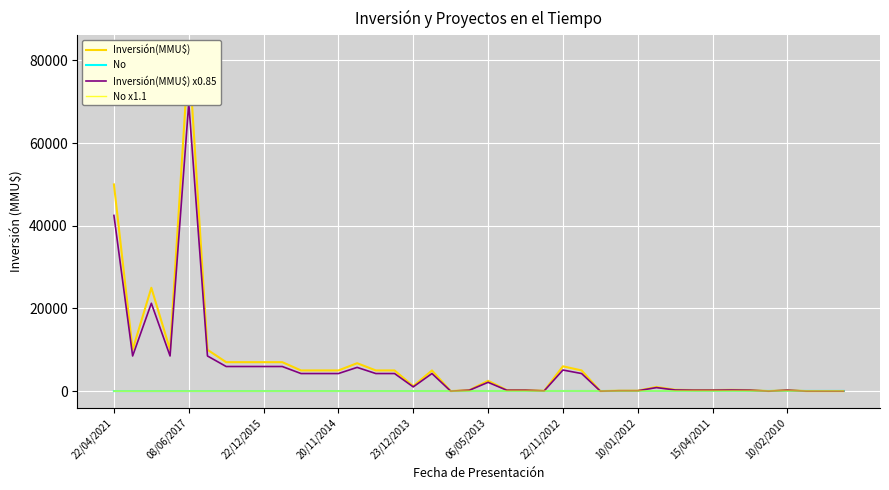

What is the sum of all No x1.1 values?

902.0